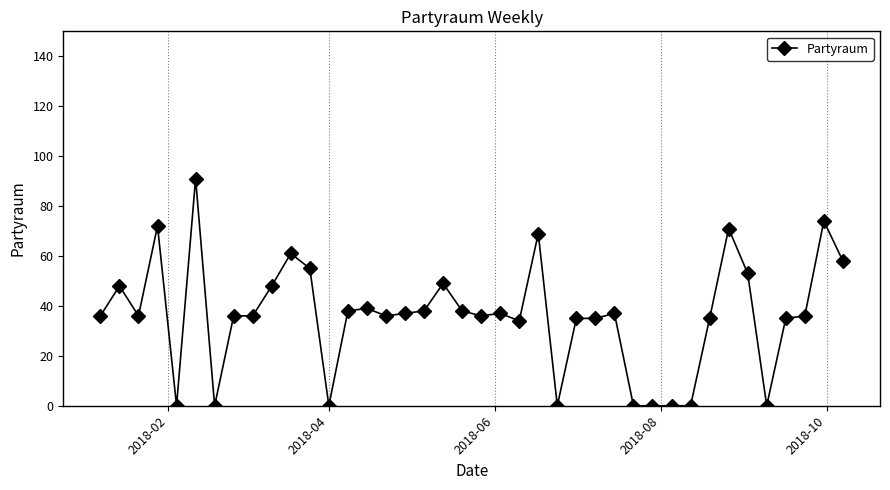

What is the value of the 3rd point from the left?

36